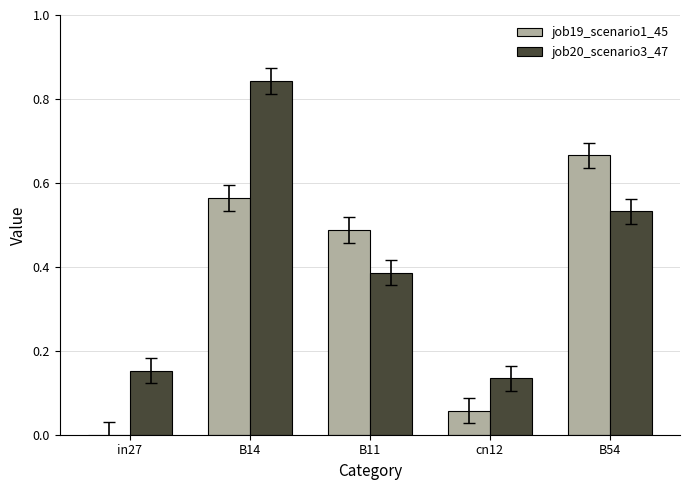

Count the job20_scenario3_47 values in the range 0 to 1.

5